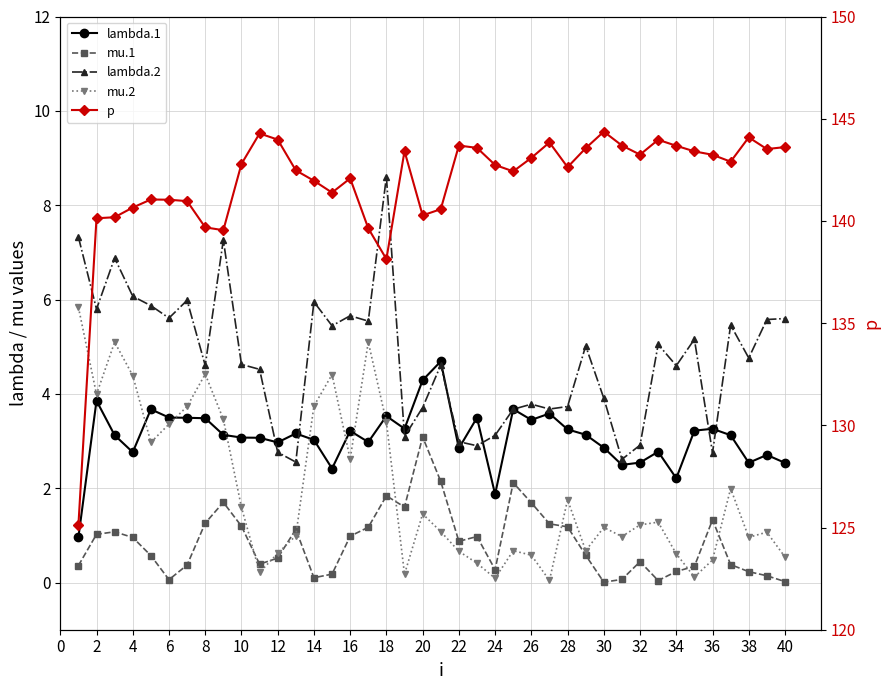

Between 34 and 35, which is larger?

35